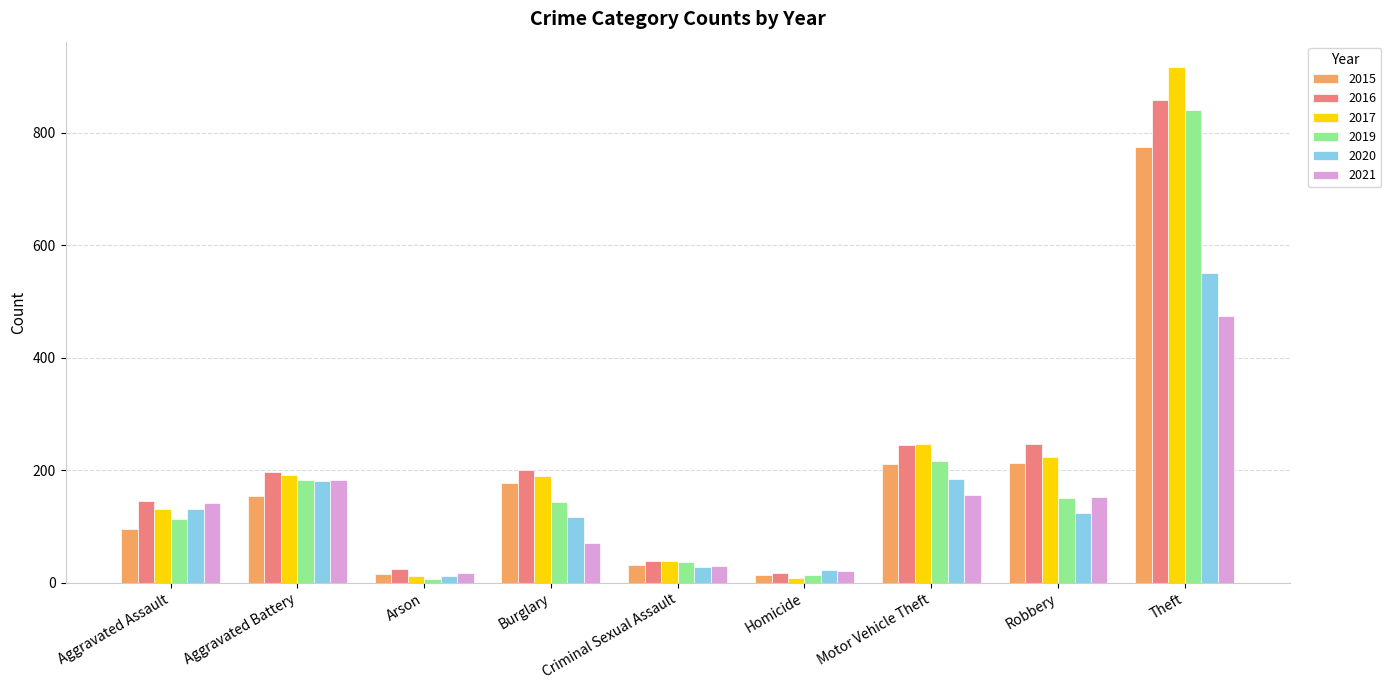

What value does the 2017 series have at Criminal Sexual Assault?

39